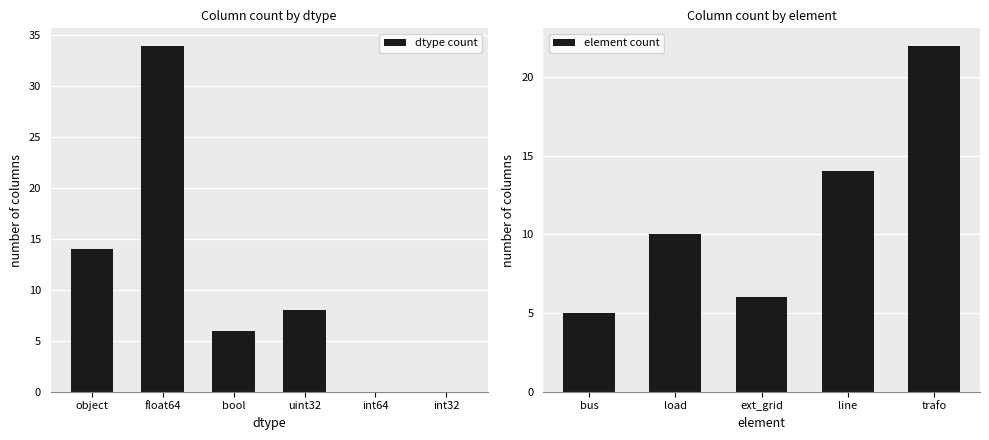

At which label is dtype count closest to 17?

object